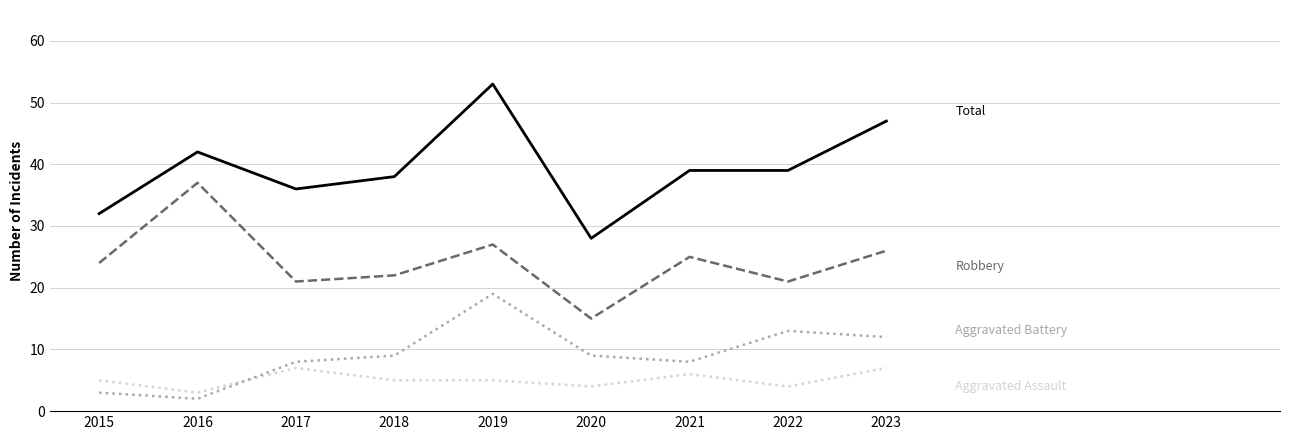

What is the total value across all series at 2023?

92